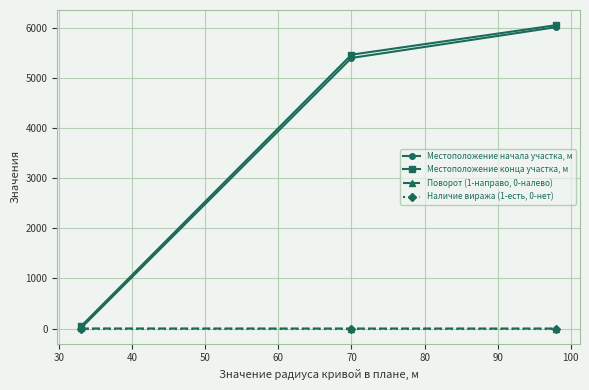

Which series has the largest range (max minus min)?

Местоположение конца участка, м